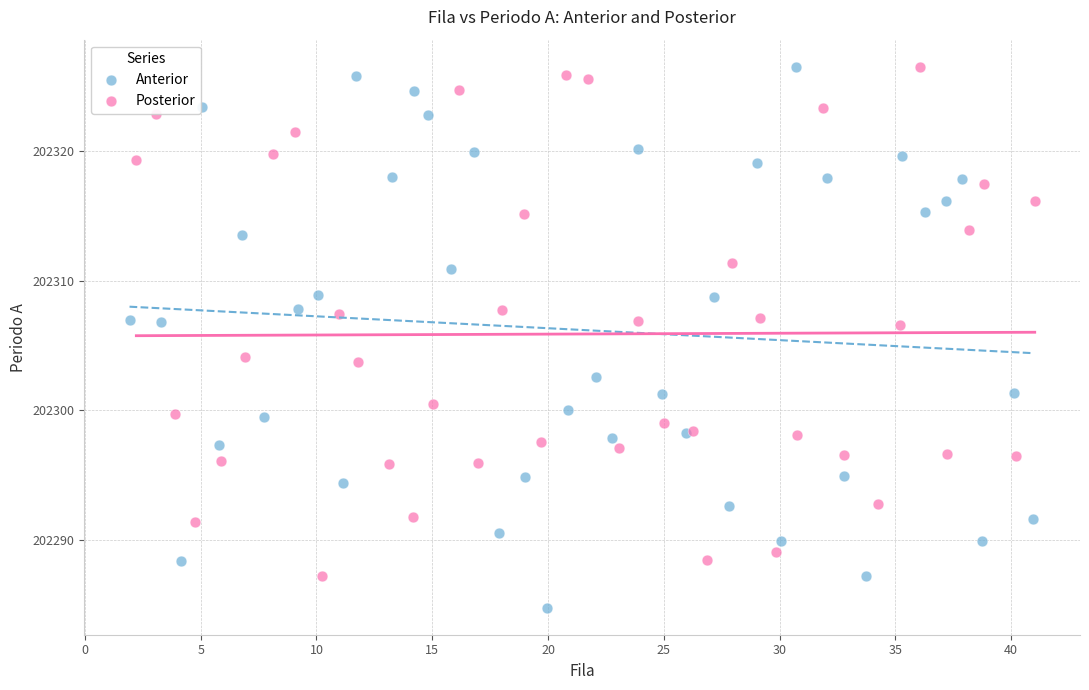

Which series contains the lowest Y value?

Anterior